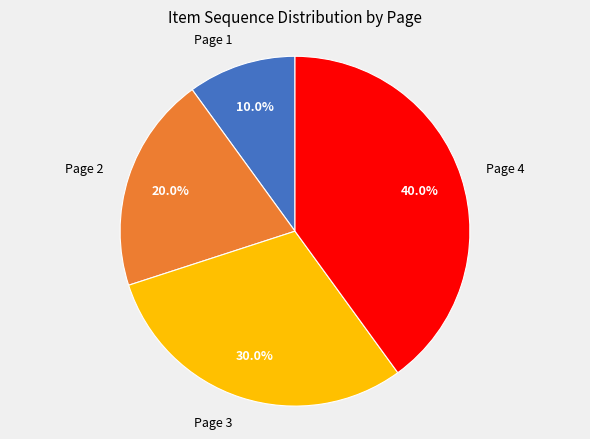

Is there any slice that represents more than half of the pie?

No